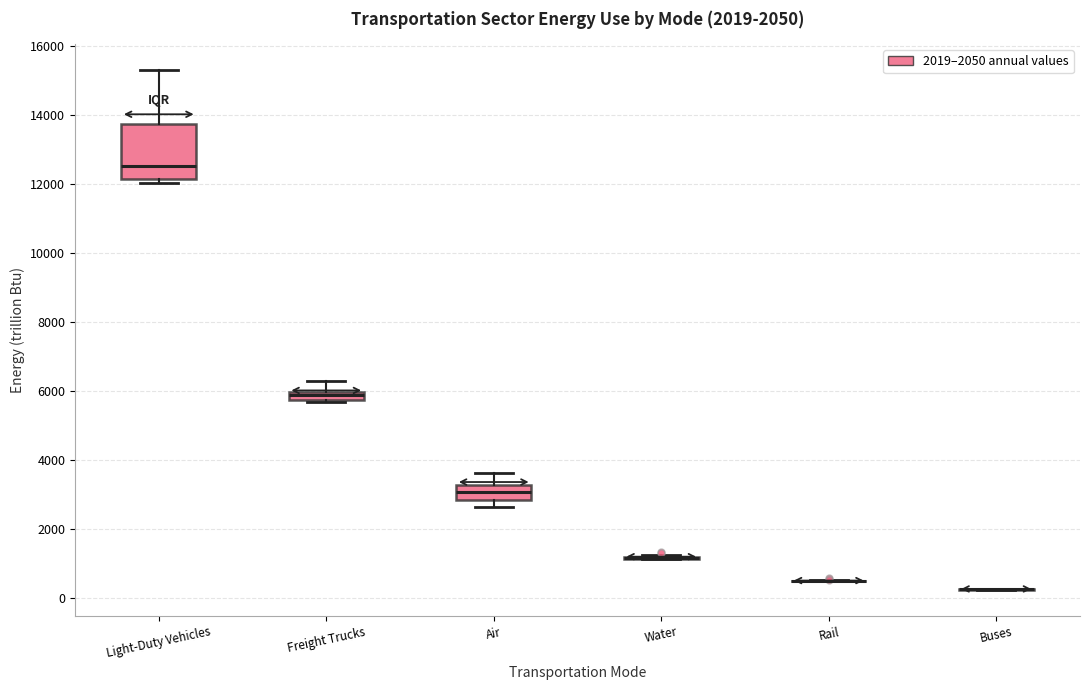

Comparing the boxes themselves (not the whiskers), which one is the tallest?

Light-Duty Vehicles